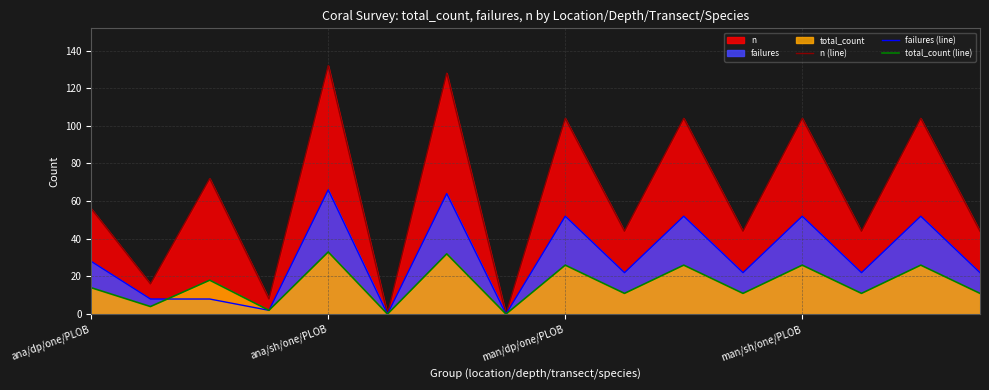

Is it true that failures (line) equals 73 at 10?

False